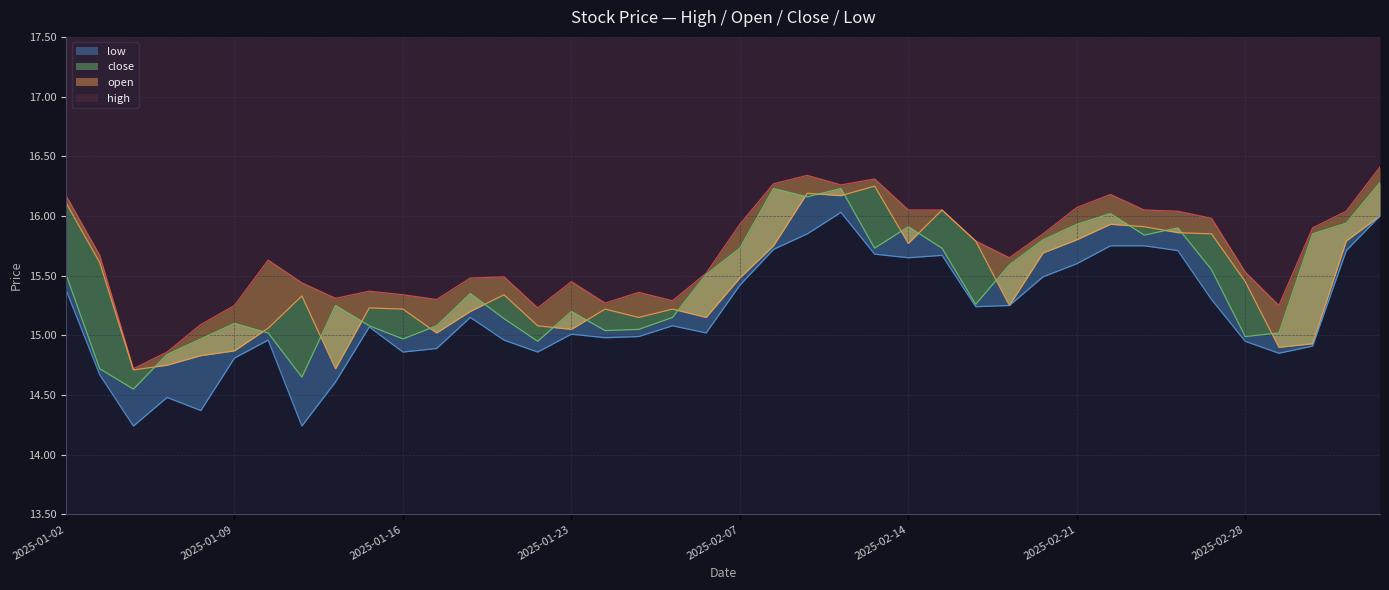

Where is open nearest to the value 15?

2025-01-17